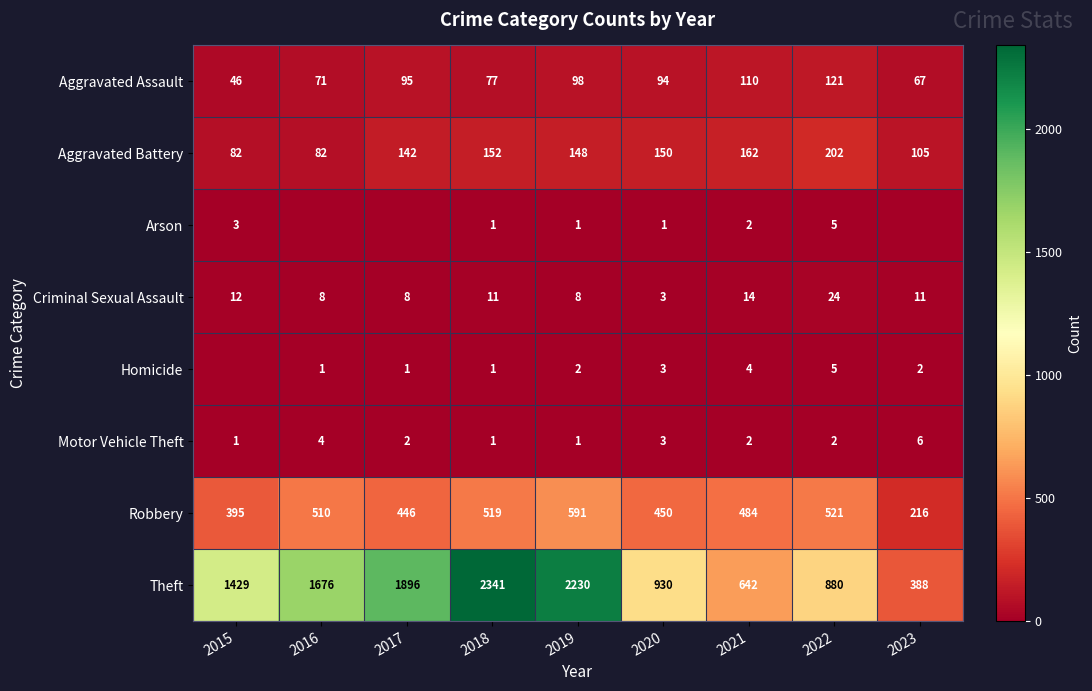

What is the total value across all series at 2018?

3103